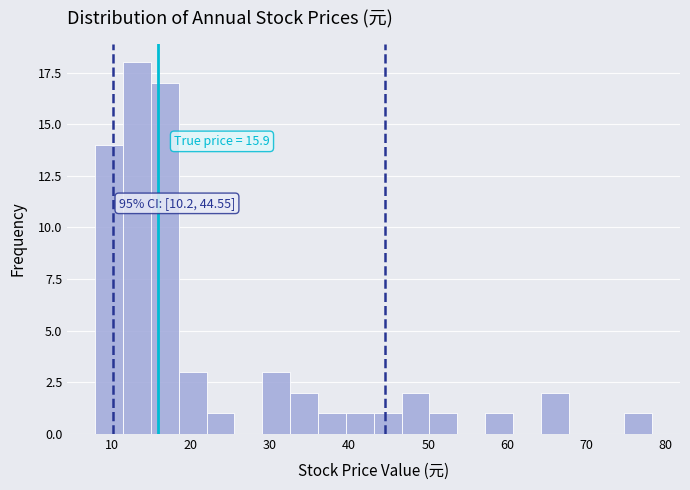

Read against the x-axis, roughly where is the centre of the tallest bar?

13